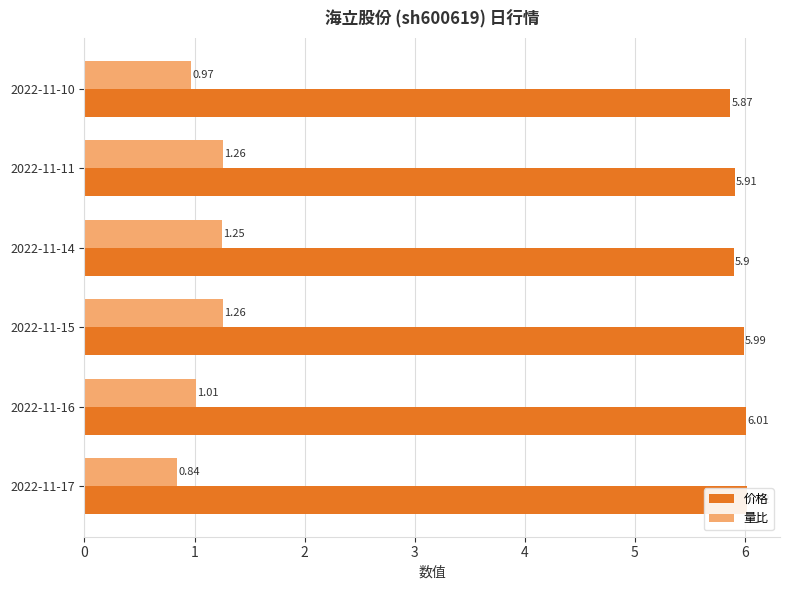

Reading right to left, extract all data points from this chart.

价格: 5.9	5.9	5.9	6.0	6.0	6.0
量比: 1.0	1.3	1.2	1.3	1.0	0.8